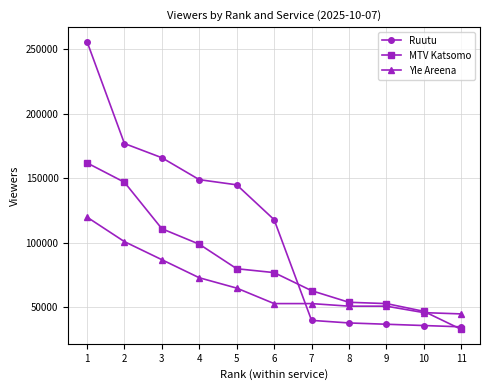

True or false: Ruutu and MTV Katsomo intersect in this chart.

True